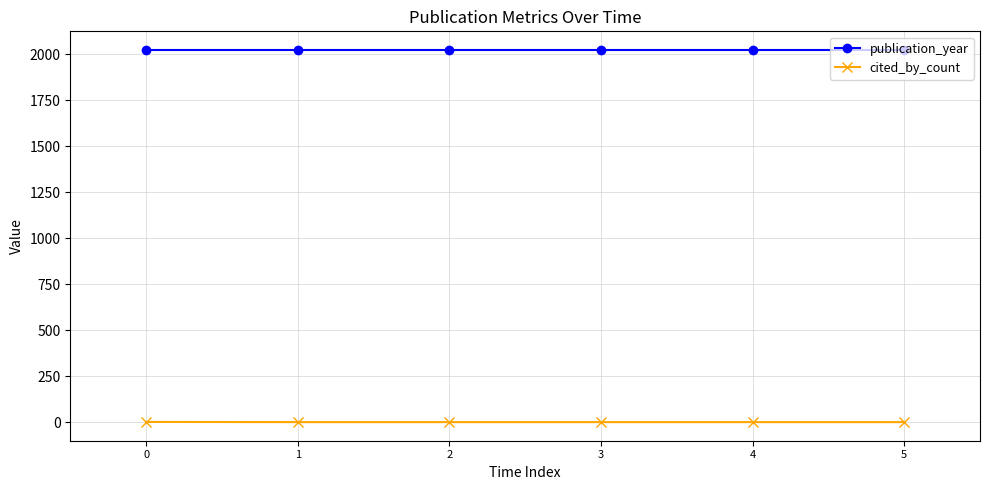

True or false: publication_year has more than 2 points higher than both neighbors.

False